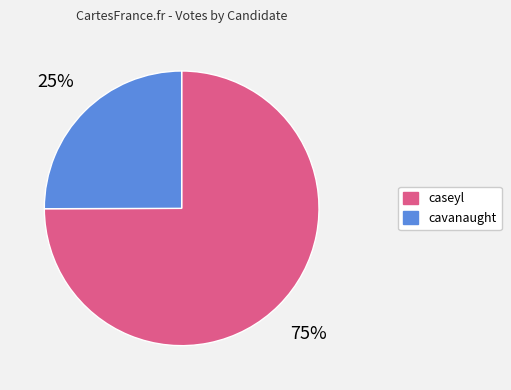

To the nearest percent, what portion does cavanaught represent?

25%